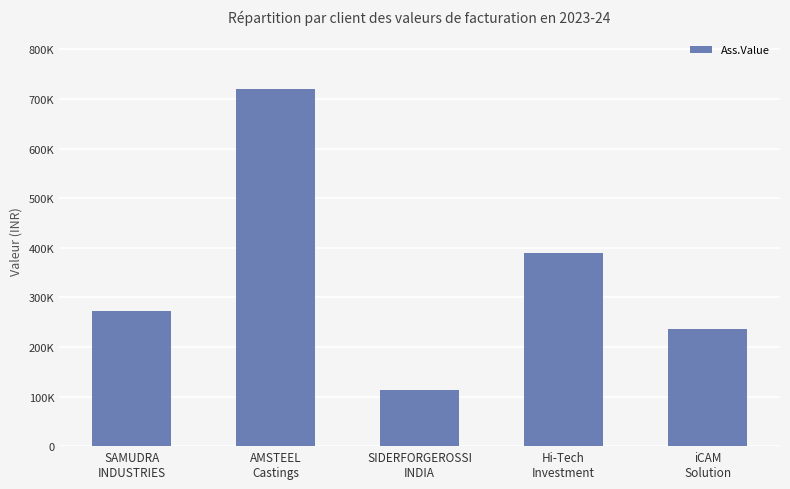

The value at iCAM
Solution is 235200. True or false?

True